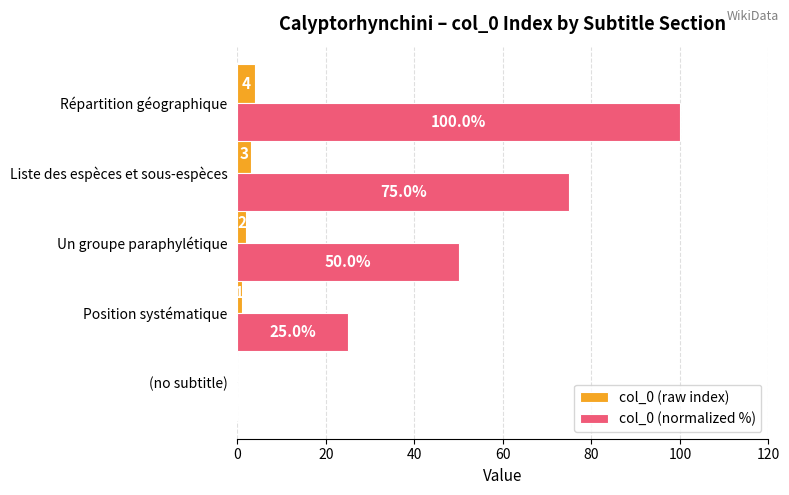

Is the value of col_0 (raw index) at (no subtitle) greater than the value of col_0 (normalized %) at Liste des espèces et sous-espèces?

No